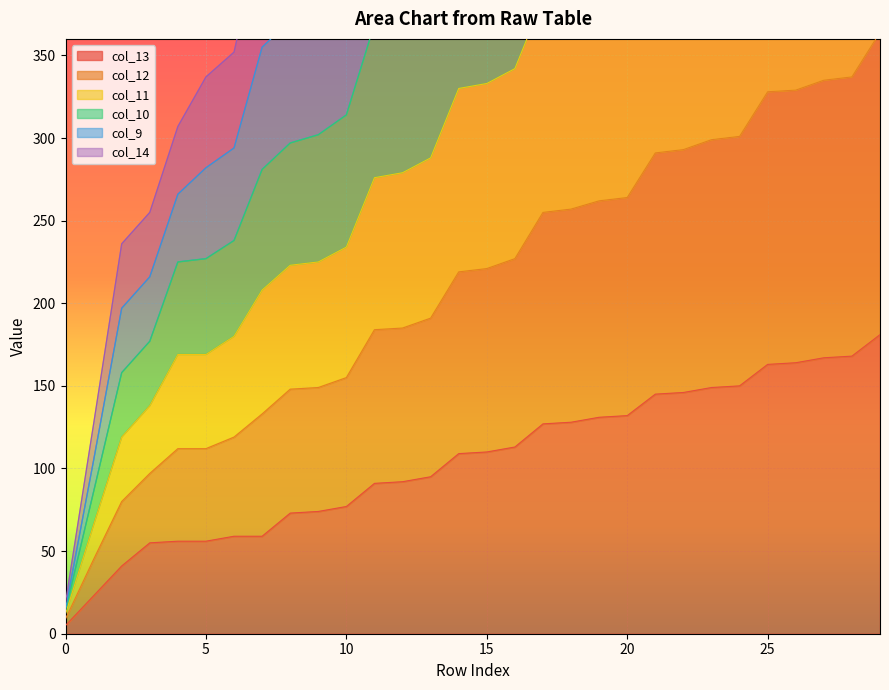

At which category does the chart reach its peak across all series?

29